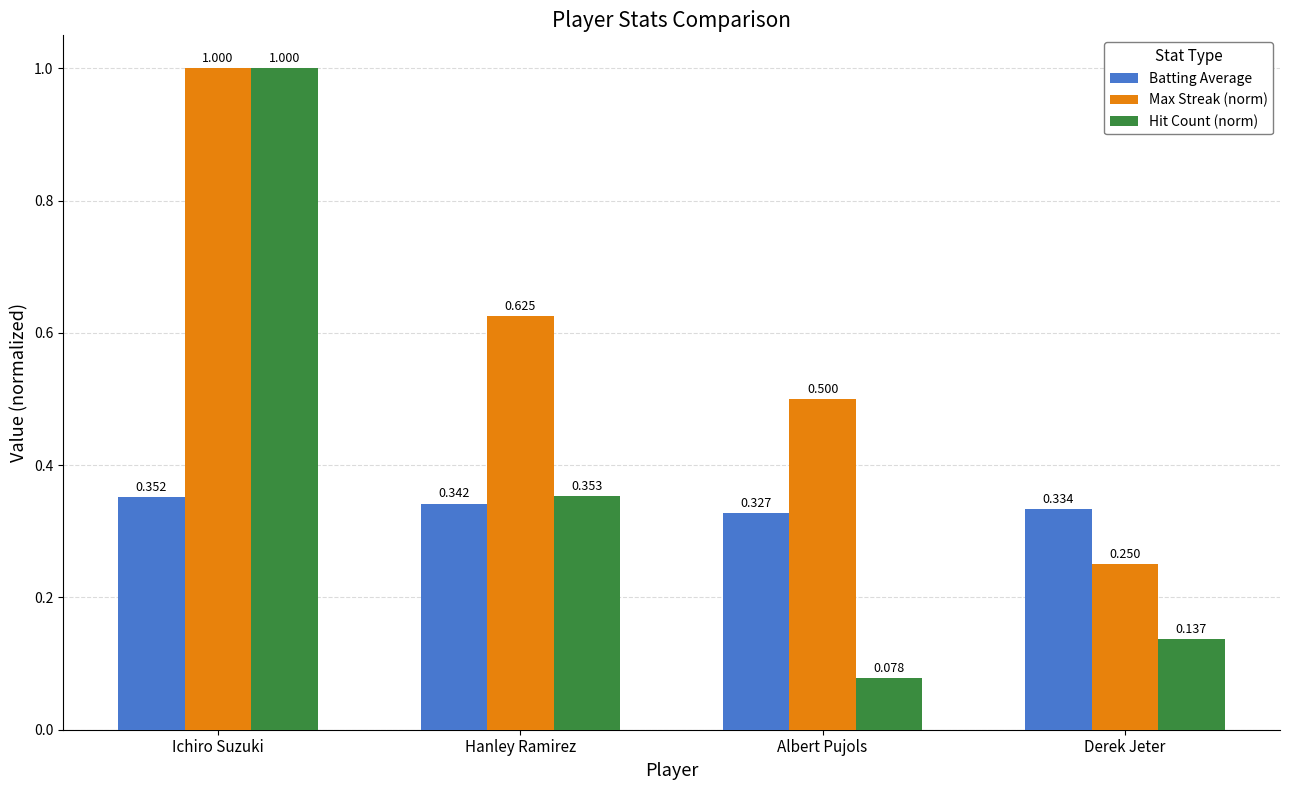

What position from the right is Albert Pujols?

2